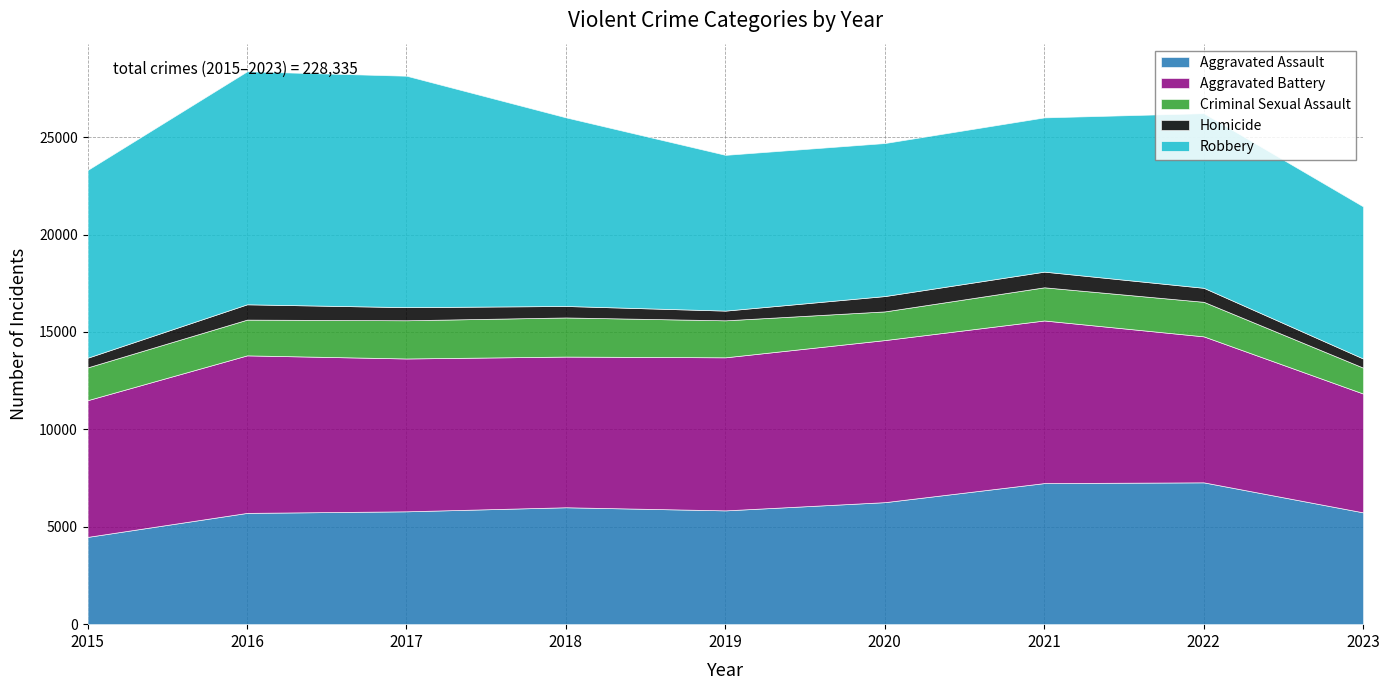

The Robbery series shows 5178 at 2020. True or false?

False